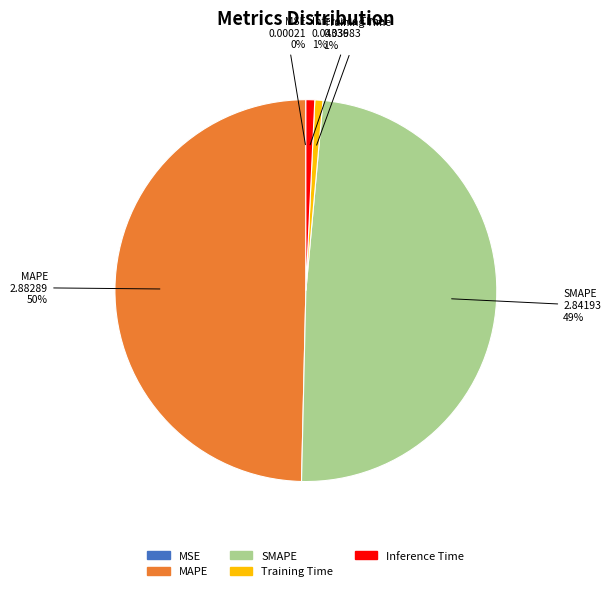

Which category has the biggest portion of the pie?

MAPE